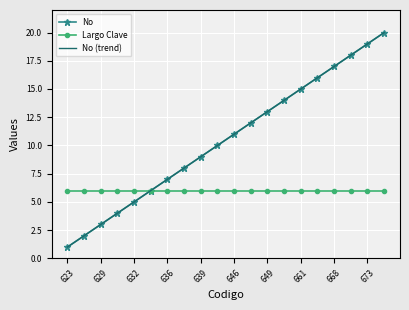

What is the sum of all Largo Clave values?

120.0